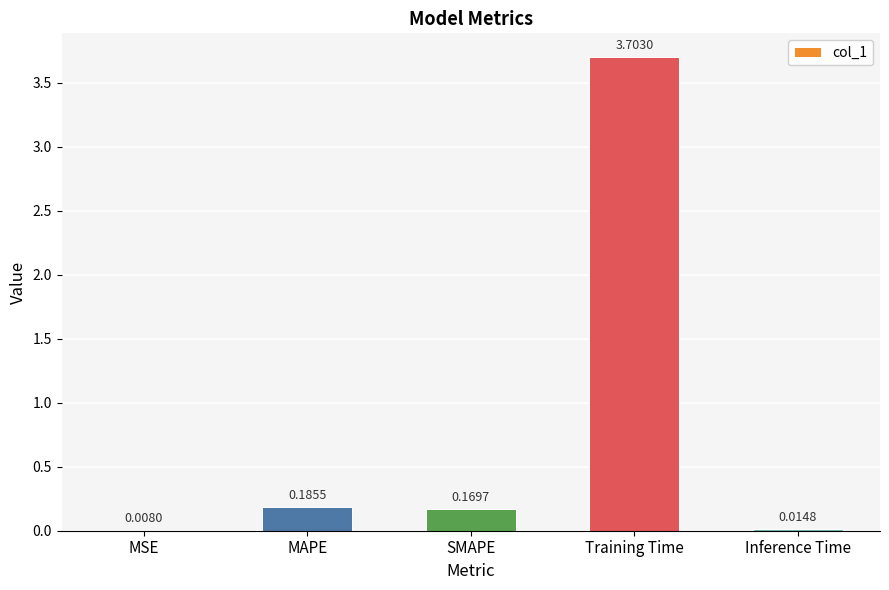

What is the sum of all values?

4.1